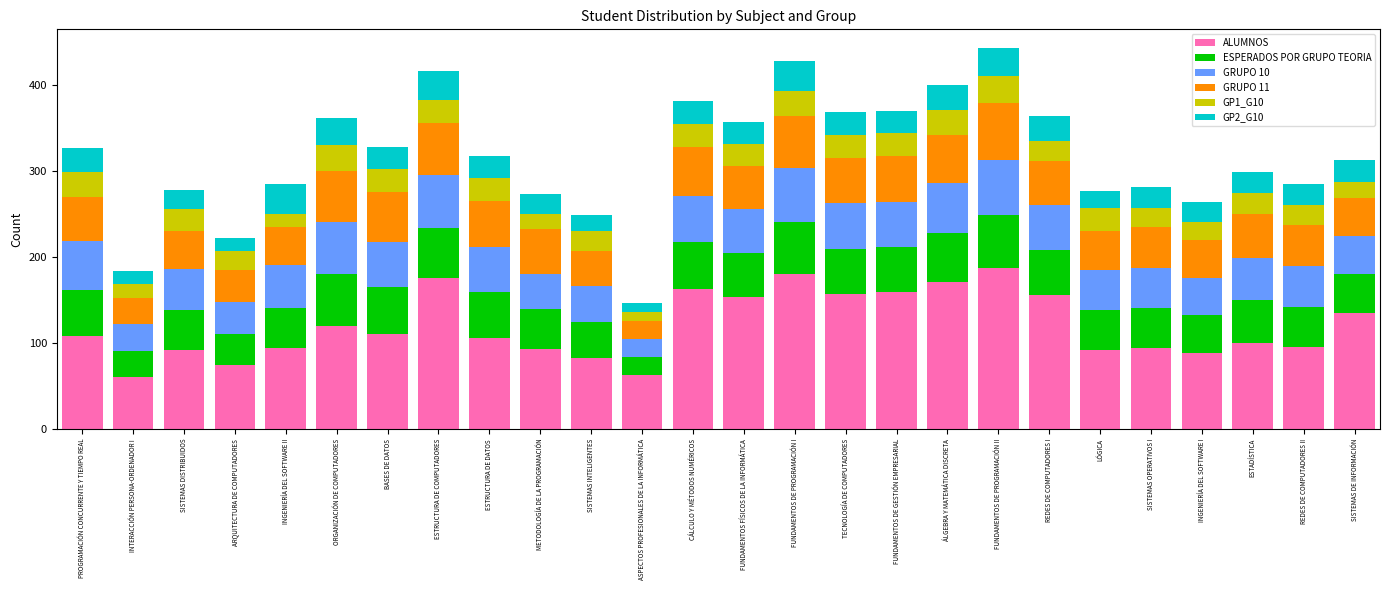

Where is ALUMNOS nearest to the value 124?

ORGANIZACIÓN DE COMPUTADORES